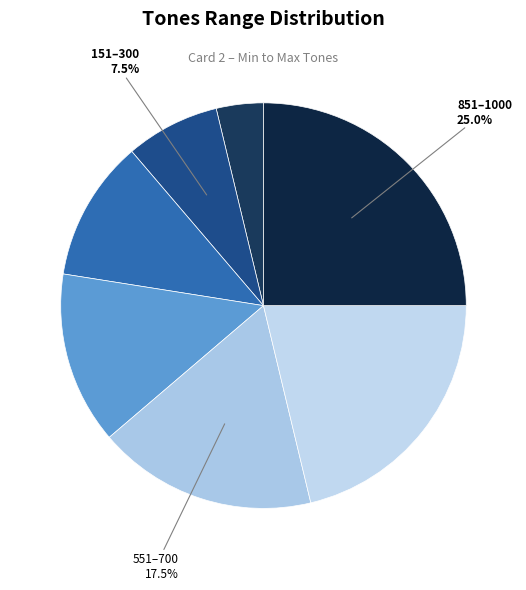

How many slices are in this pie chart?

7